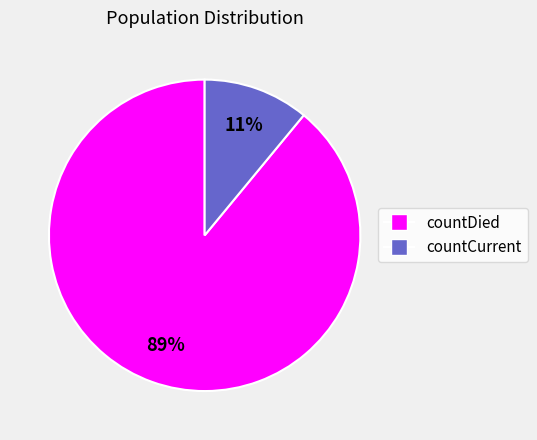

Is it true that countDied is 89% of the pie?

True